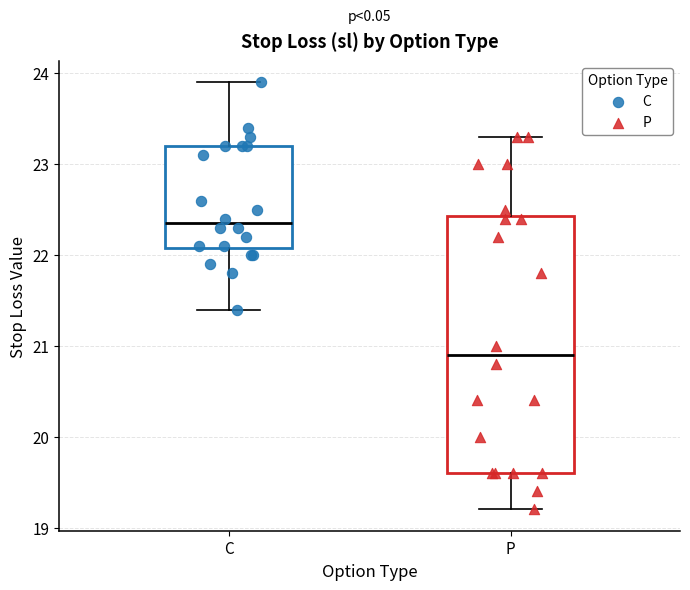

Which box's median line is the highest?

C